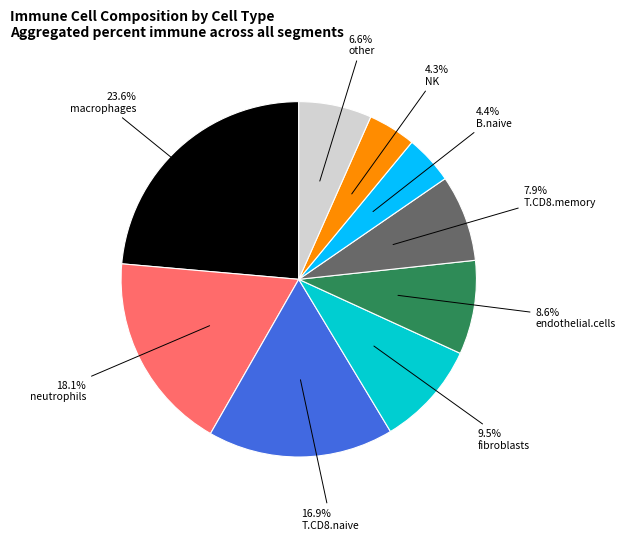

How much of the chart is everything except NK?

95.7%